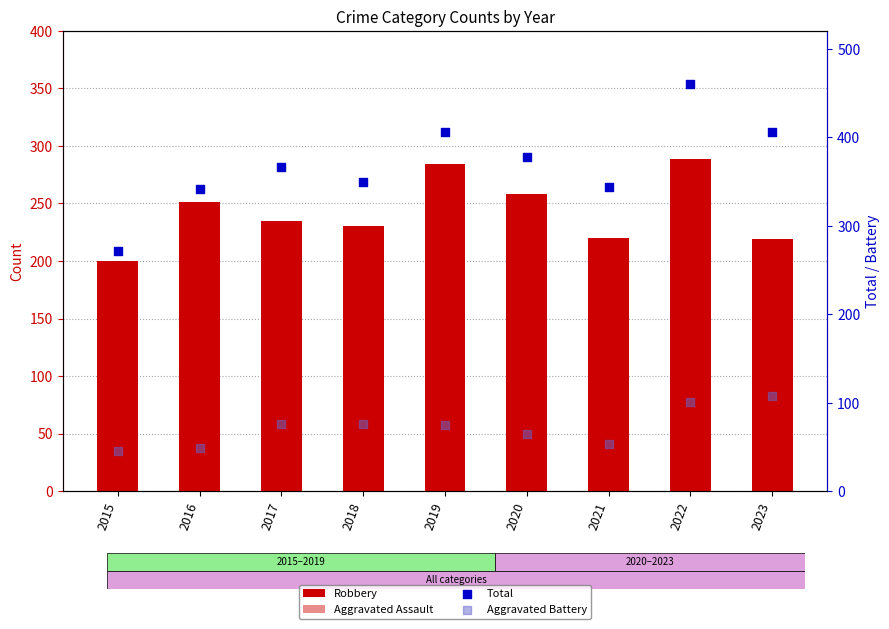

Which series contains the highest Y value?

Total